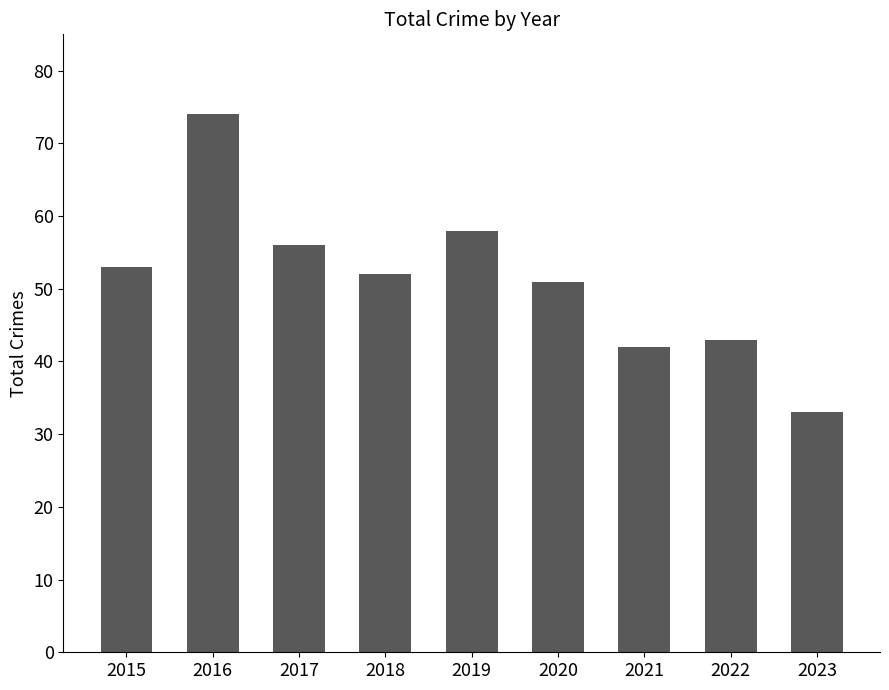

Where does the data first go above 52?

2015